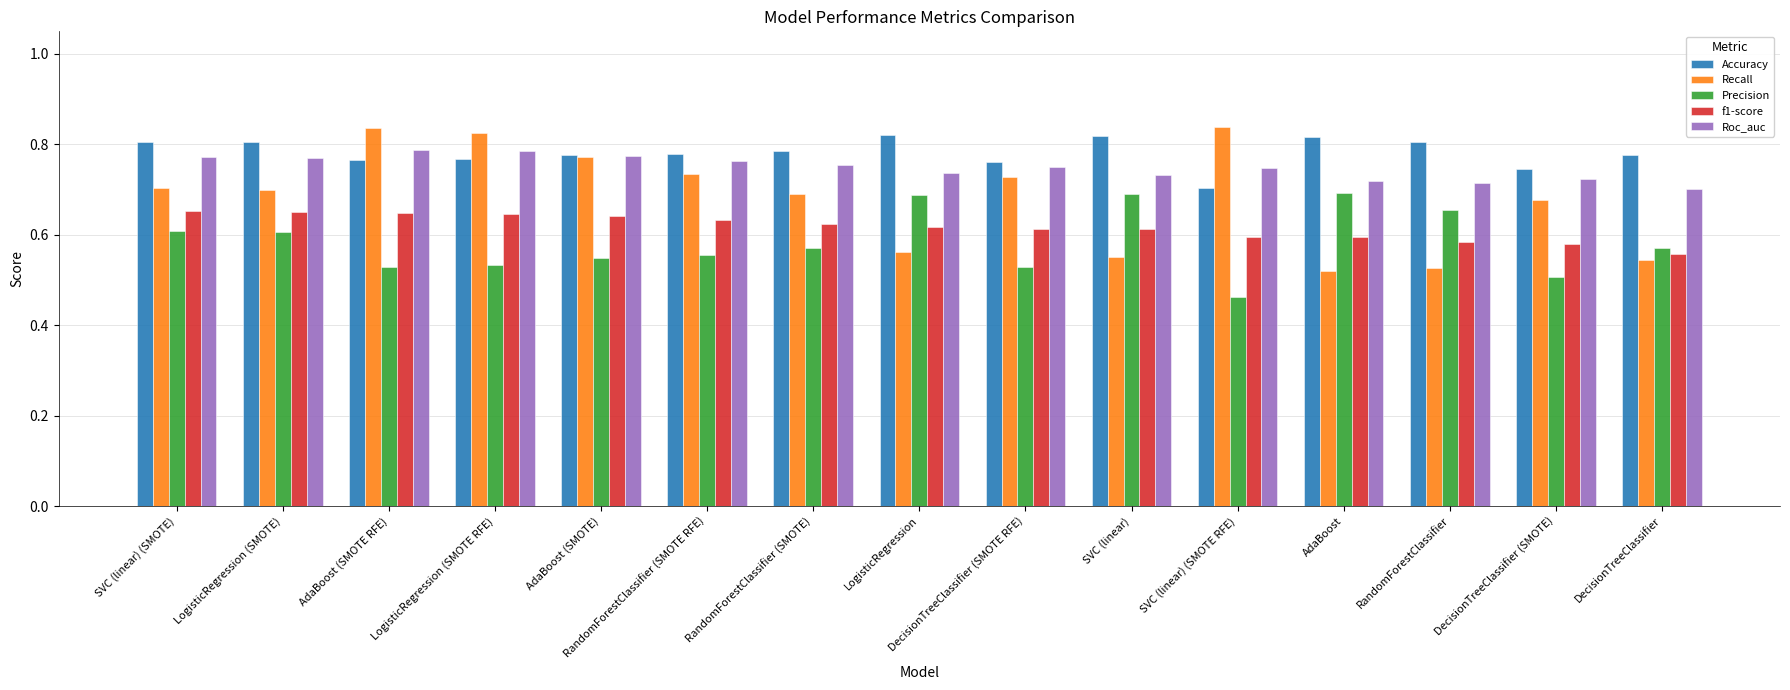

What is the total value across all series at DecisionTreeClassifier?

3.2